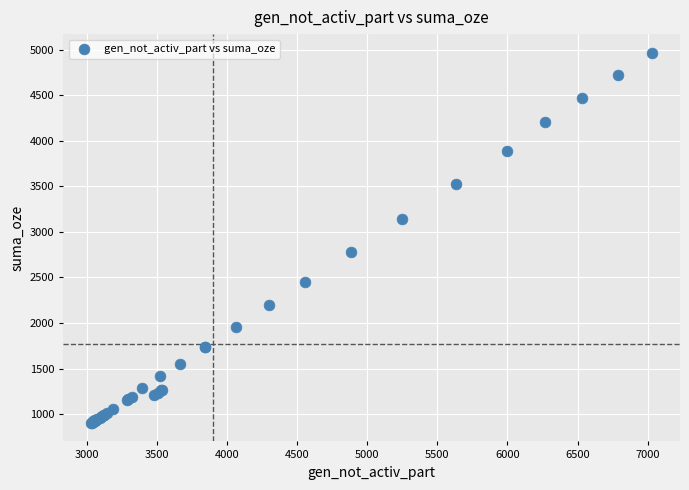

What Y value in the scatter plot is closest to 2935?

2778